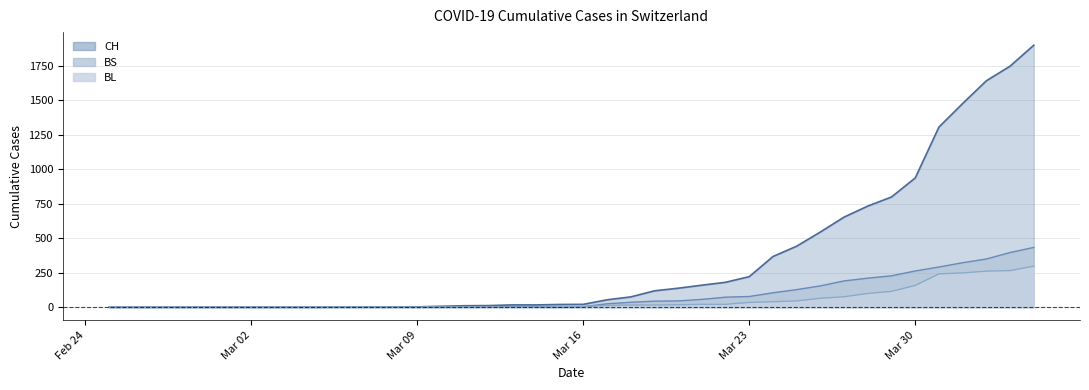

Which series has the largest total across all categories?

CH